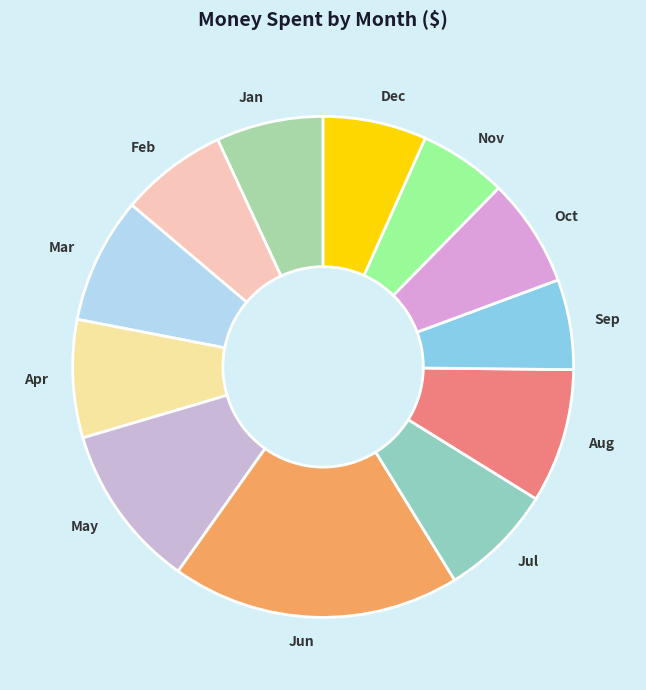

Which slice is the largest?

Jun